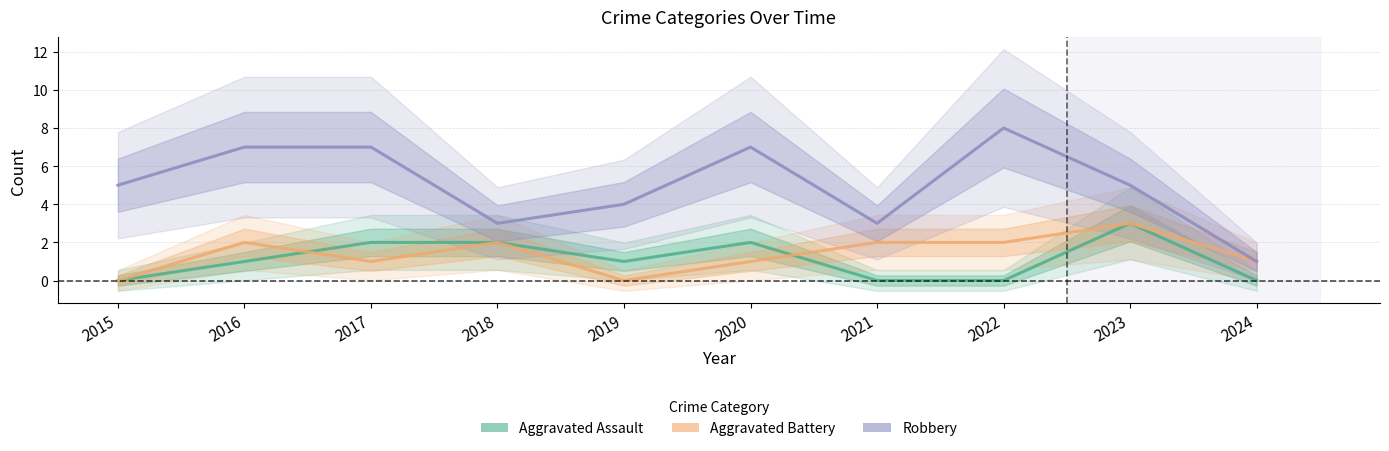

At which category is the sum across all series the highest?

2023